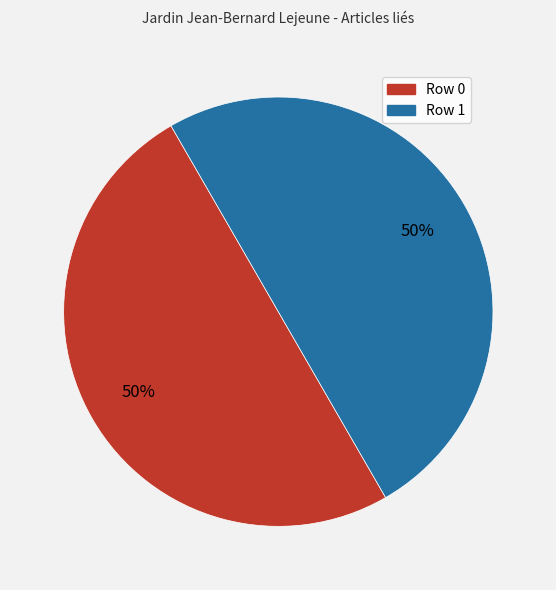

What percentage is the Row 1 slice, to the nearest percent?

50%